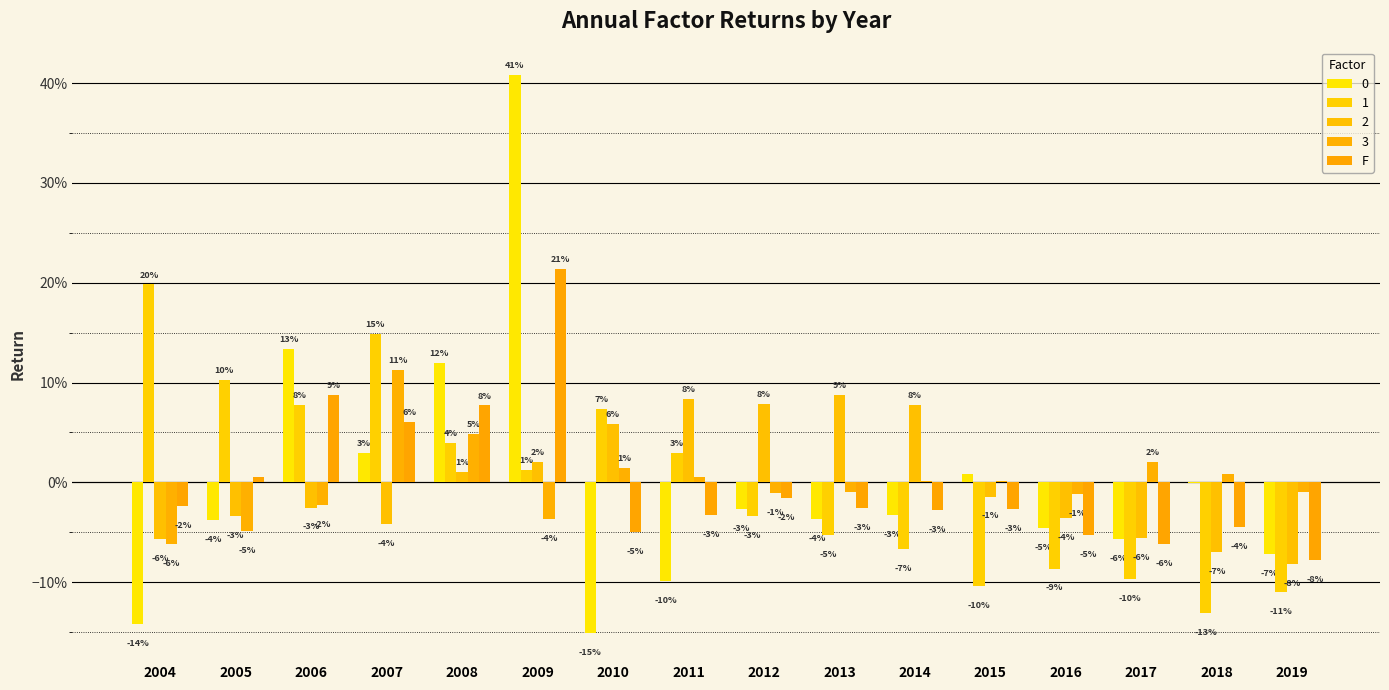

Which has a higher value, 2010 or 2013?

2013